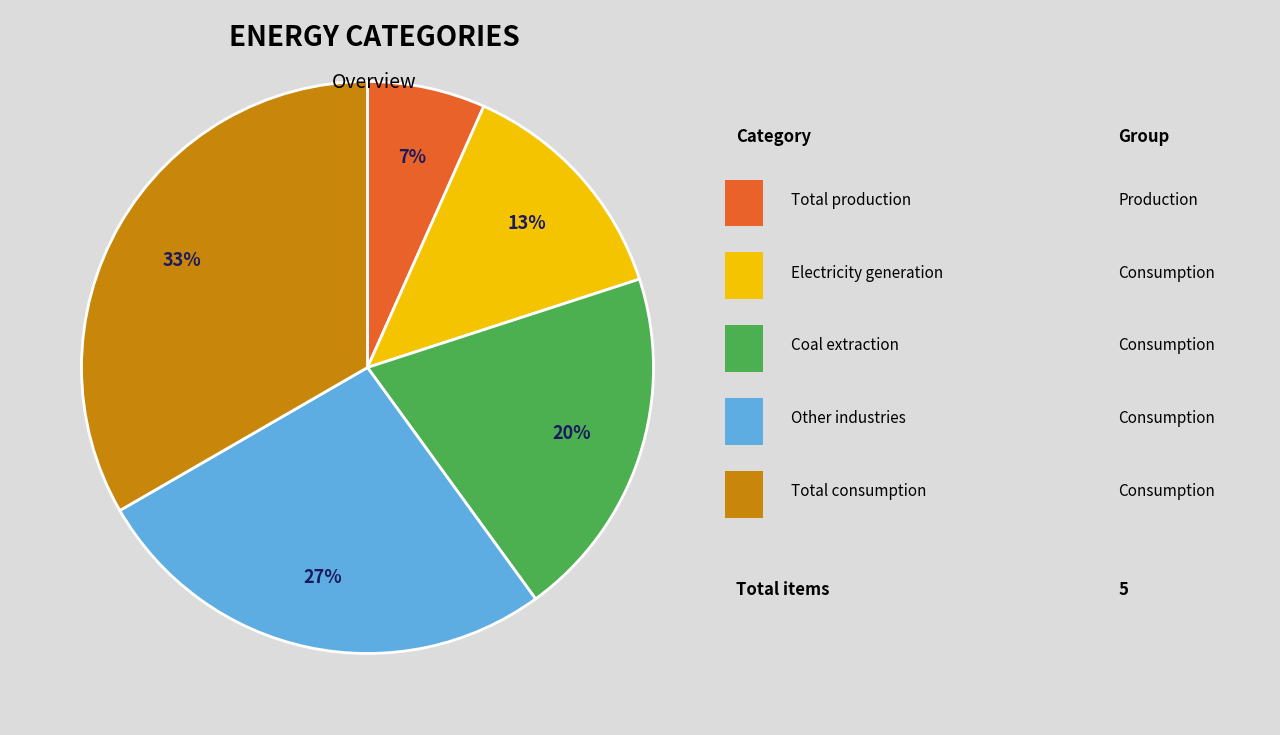

Does any single category account for the majority?

No